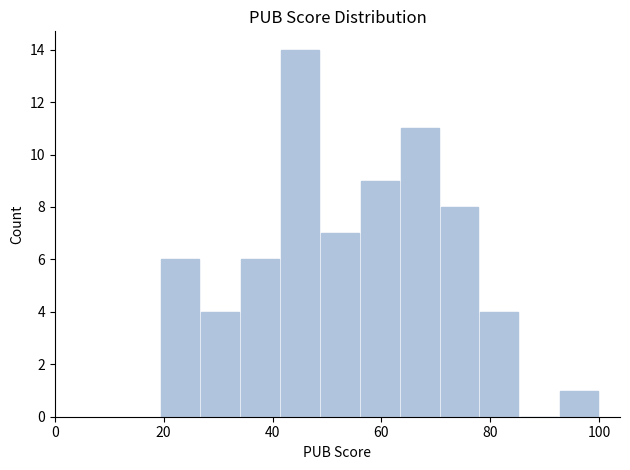

Around what value on the x-axis is the tallest bar? Give the approximate position of its centre, as read against the axis.

46